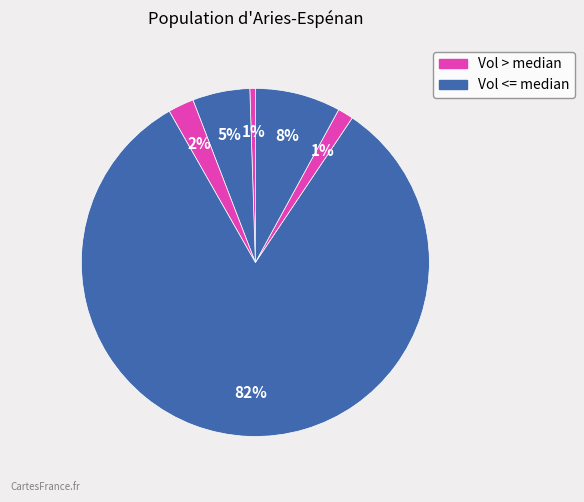

Count the number of slices in the pie.

6